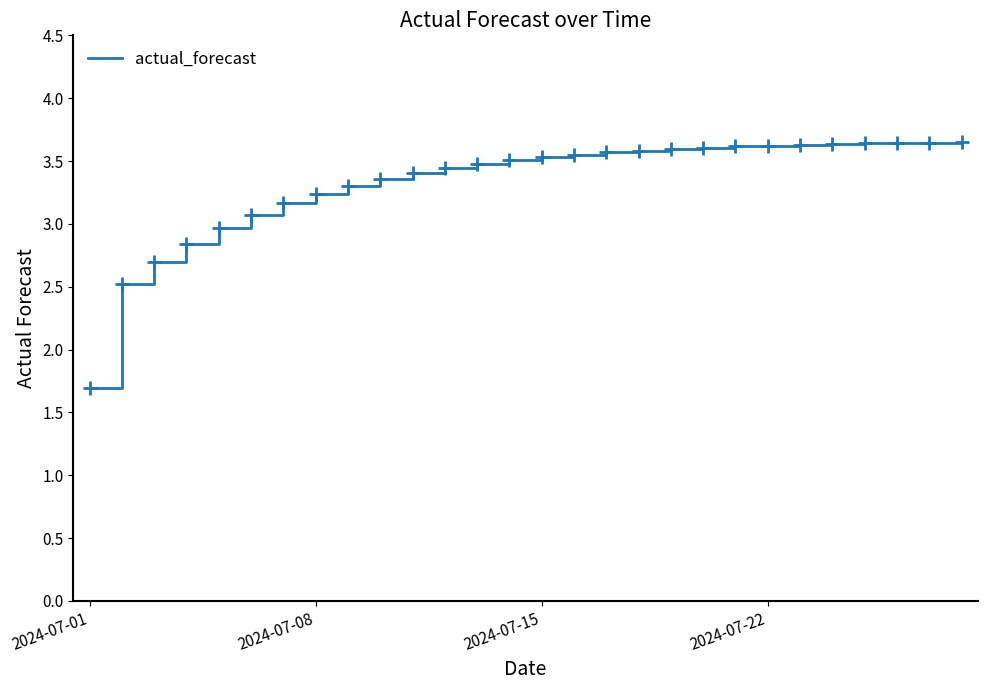

How many lines are shown in the chart?

1